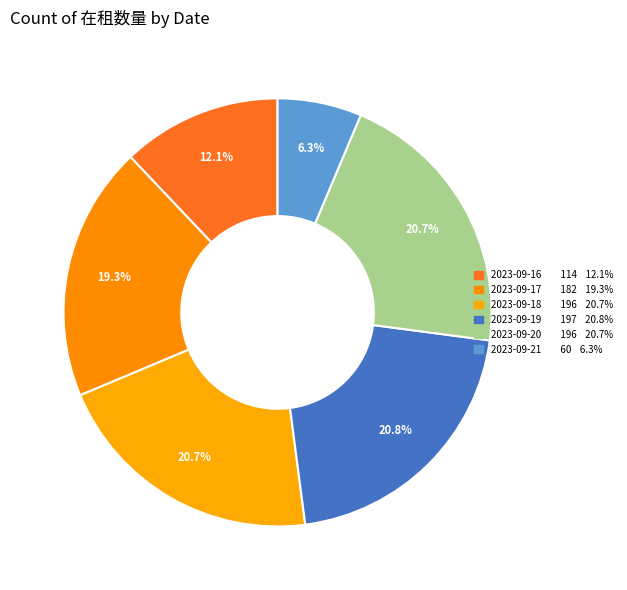

How many slices are in this pie chart?

6